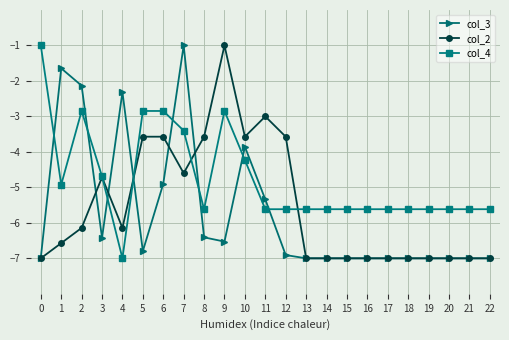

Which series changed the most between 6 and 14?

col_2